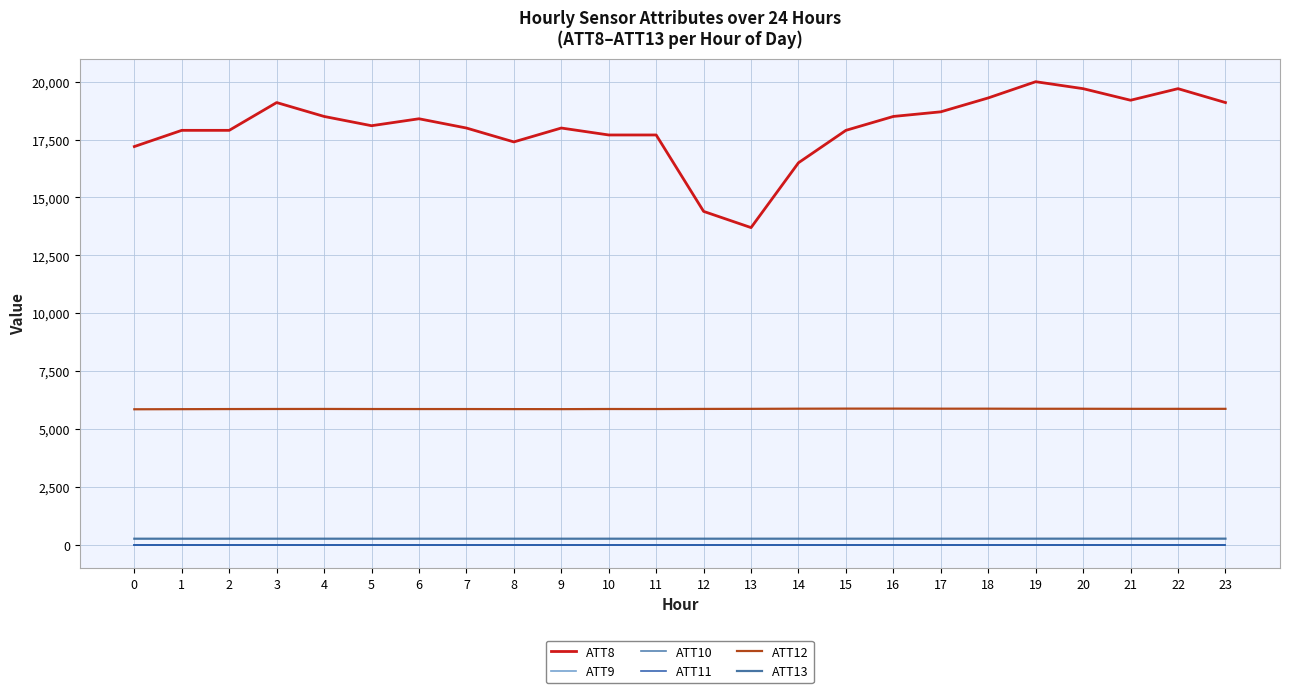

What is the minimum value for ATT12?

5854.4